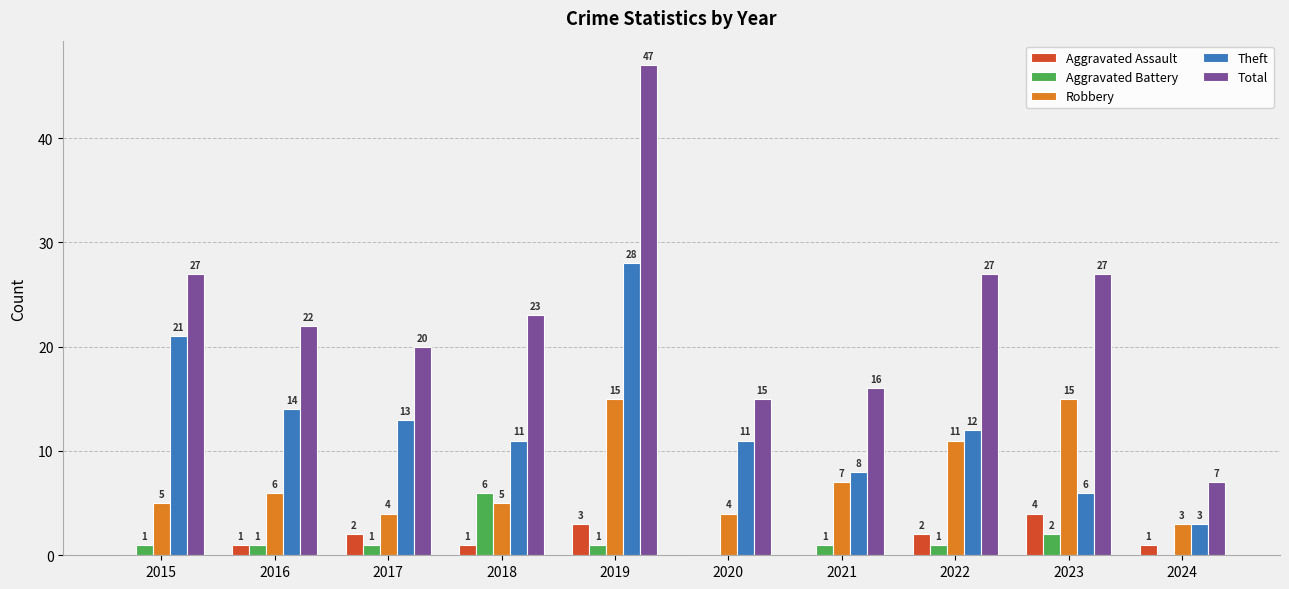

How many Aggravated Battery values are between 1 and 2?

7